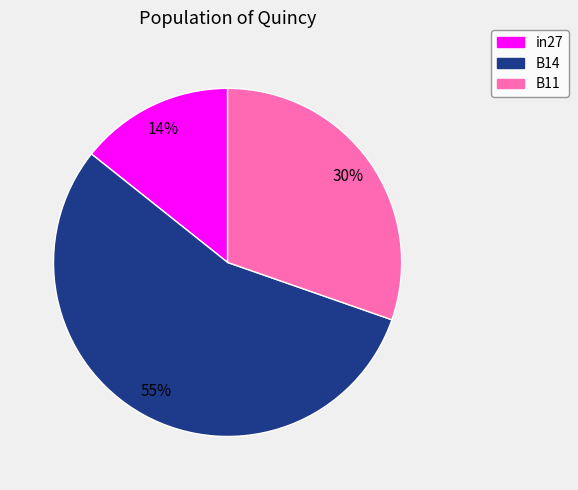

To the nearest percent, what is the average slice percentage?

33%